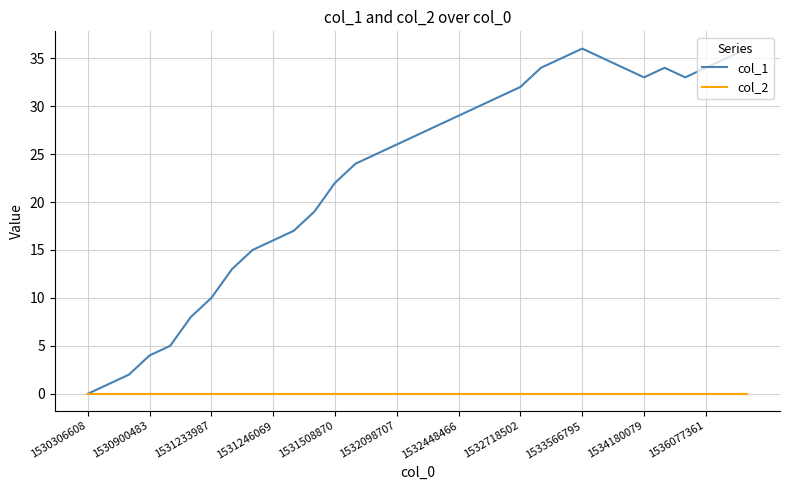

List the series in order of their peak value, highest first.

col_1, col_2